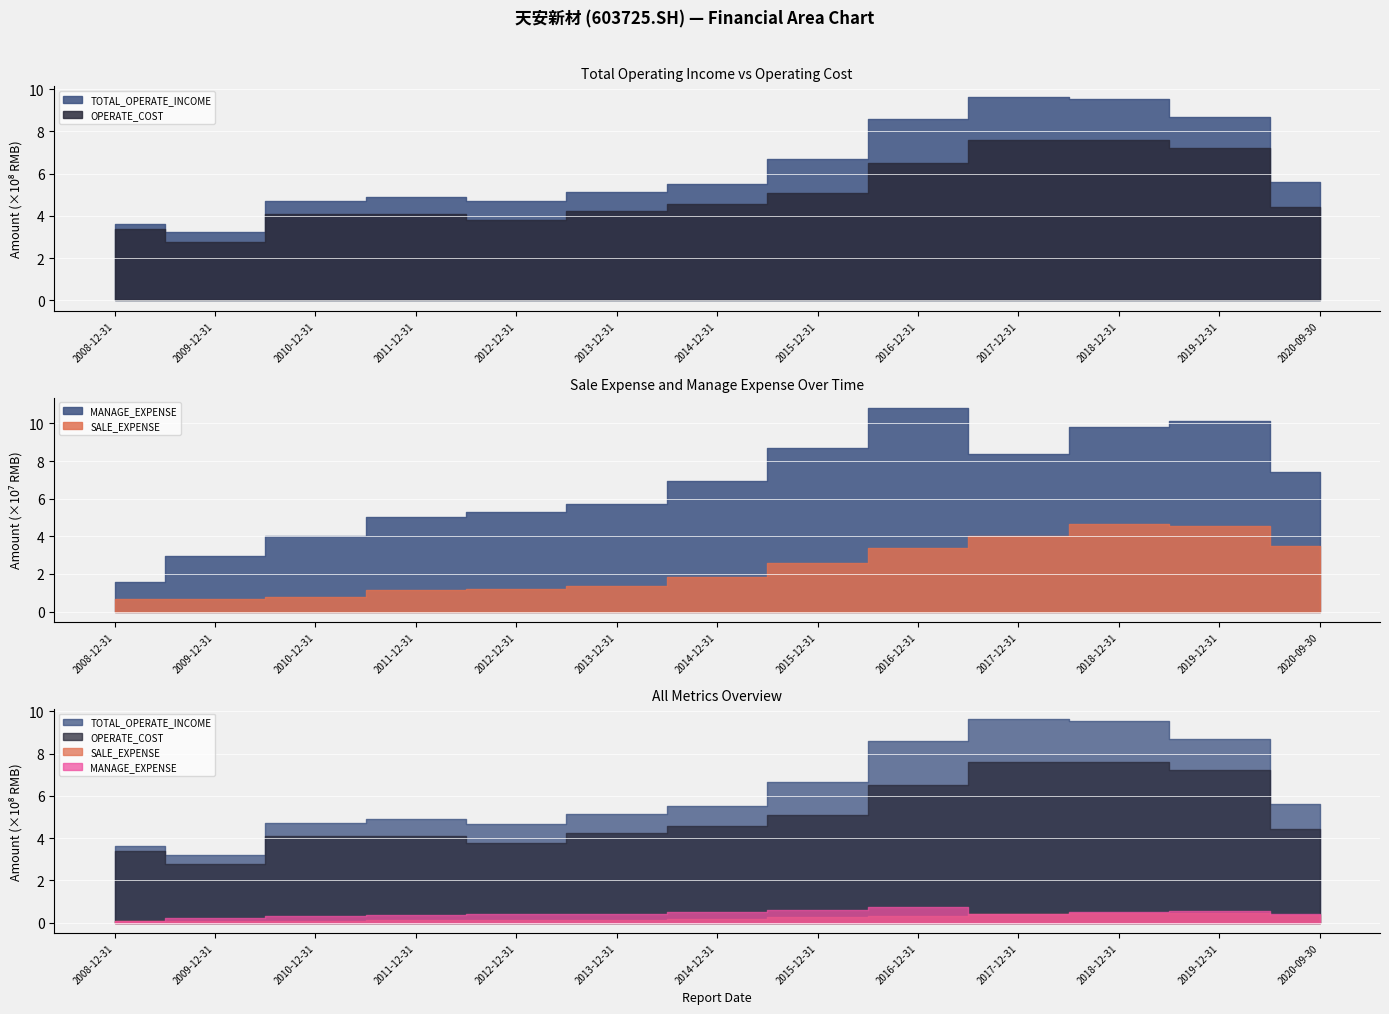

What is the value of the OPERATE_COST point at the 9th from the left?

651857844.9